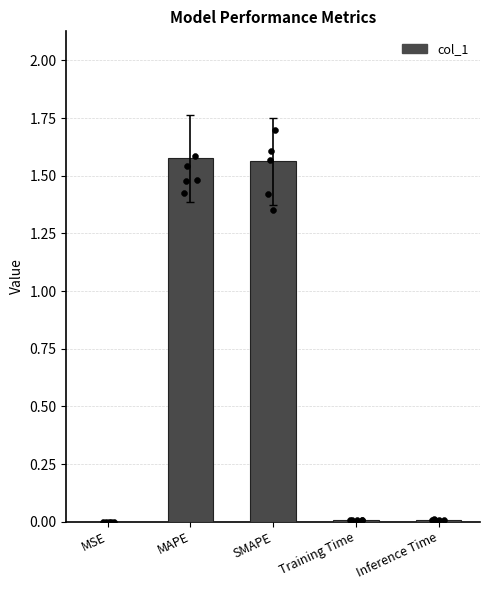

Between MSE and MAPE, which is larger?

MAPE